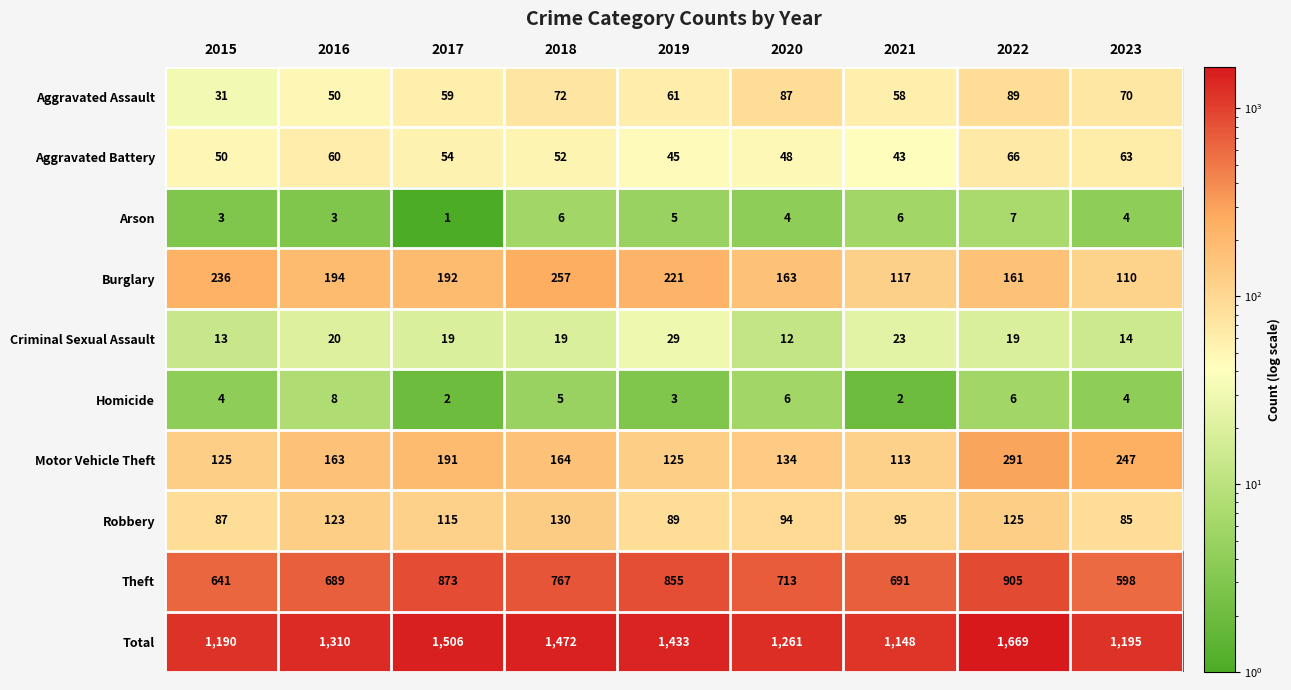

Which series has the largest range (max minus min)?

Total